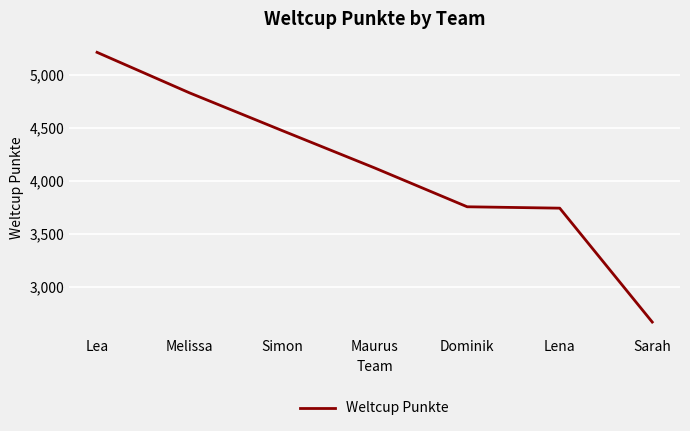

How many values are below 4121?

3